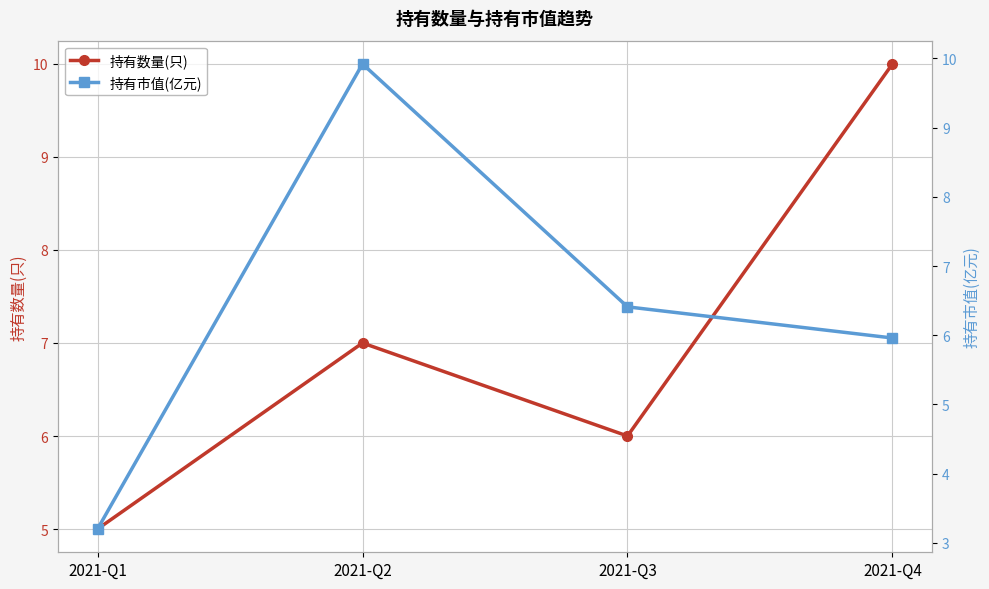

What is the difference between the highest and lowest values at 2021-Q2?

2.9